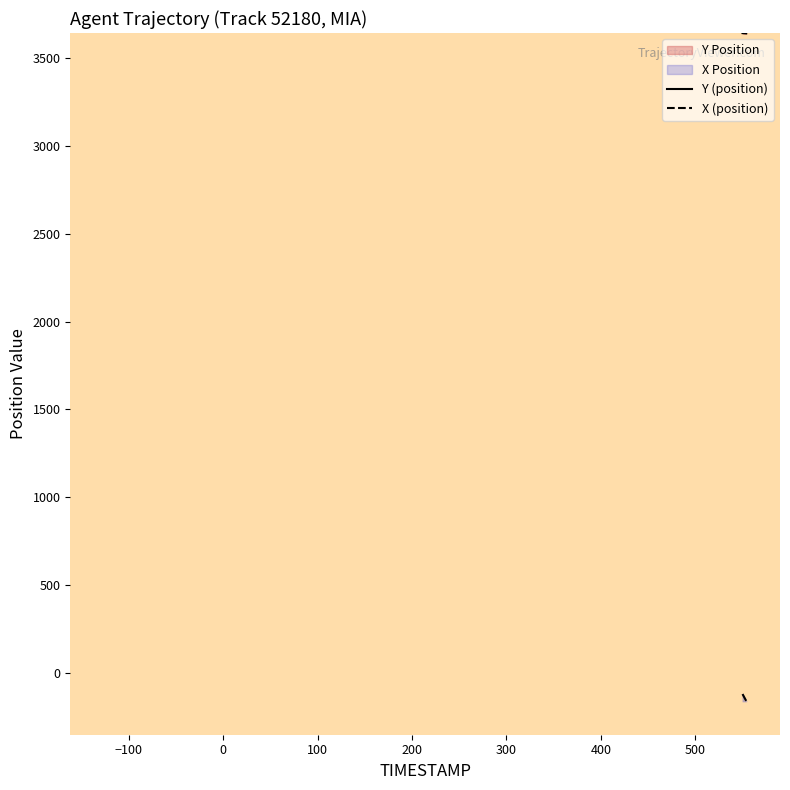

Reading right to left, extract all data points from this chart.

Y (position): 3640.4	3640.4	3640.4	3640.5	3640.5	3640.6	3640.6	3640.7	3640.7	3640.7	3640.8	3640.8	3640.8	3640.9	3640.9	3641.0	3641.0	3641.1	3641.1	3641.1	3641.2	3641.2	3641.2	3641.3	3641.3	3641.4	3641.4	3641.5	3641.5	3641.5	3641.6	3641.6	3641.7	3641.7	3641.7	3641.8	3641.8	3641.9	3641.9	3641.9
X (position): -159.8	-158.8	-157.8	-156.8	-155.8	-154.8	-153.8	-152.8	-151.8	-150.8	-149.7	-148.7	-147.7	-146.7	-145.7	-144.7	-143.7	-142.7	-141.7	-140.7	-139.7	-138.7	-137.6	-136.6	-135.6	-134.6	-133.6	-132.6	-131.6	-130.6	-129.6	-128.6	-127.6	-126.6	-125.5	-124.5	-123.5	-122.5	-121.5	-120.5